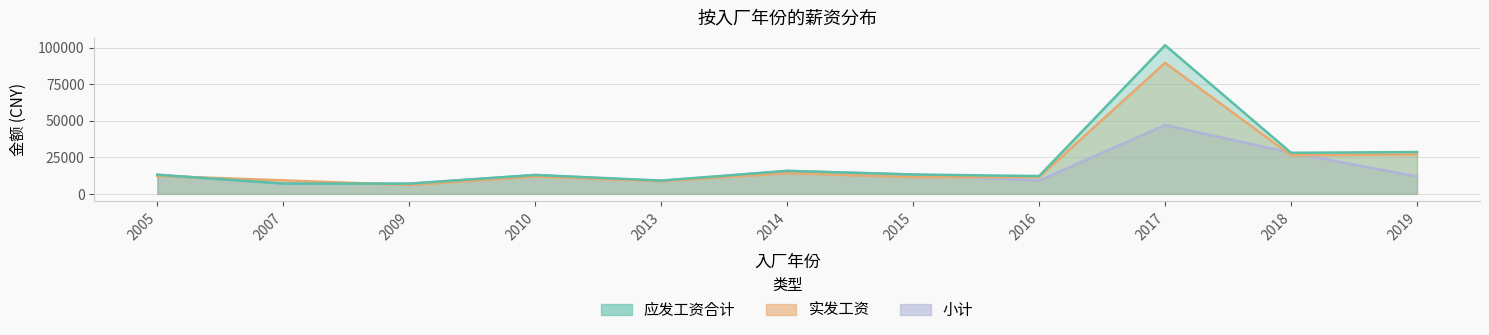

Between 2005 and 2019, which is larger?

2019